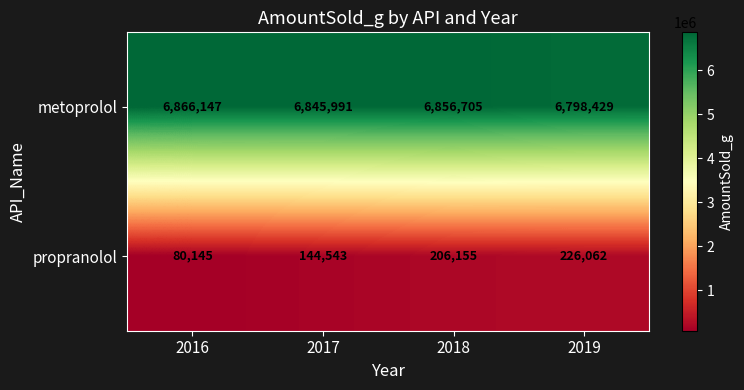

What is the approximate value of propranolol at 2017, to the nearest 10?

144540